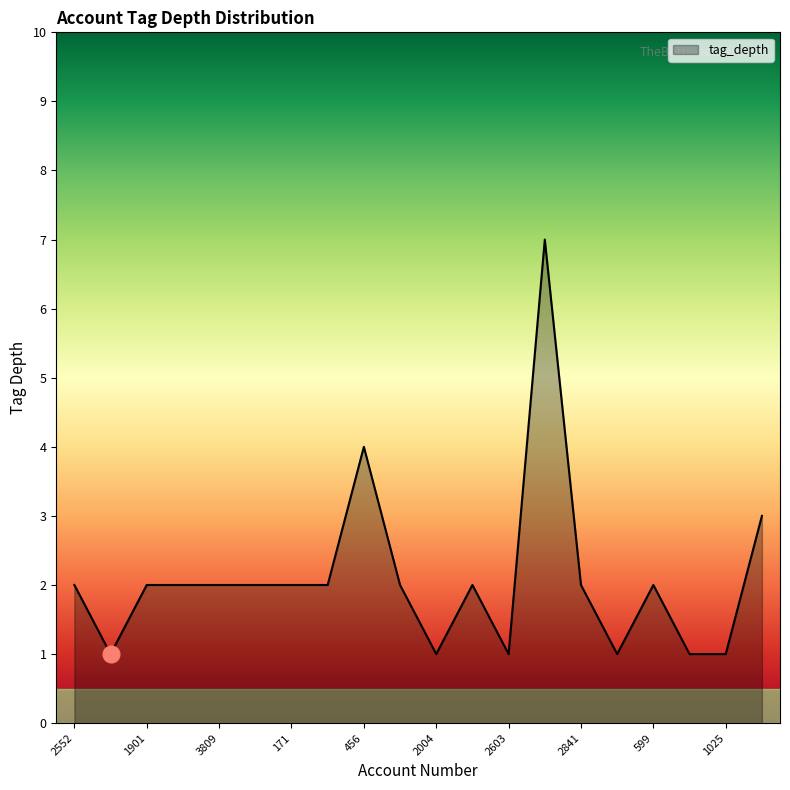

What is the maximum value shown in the chart?

7